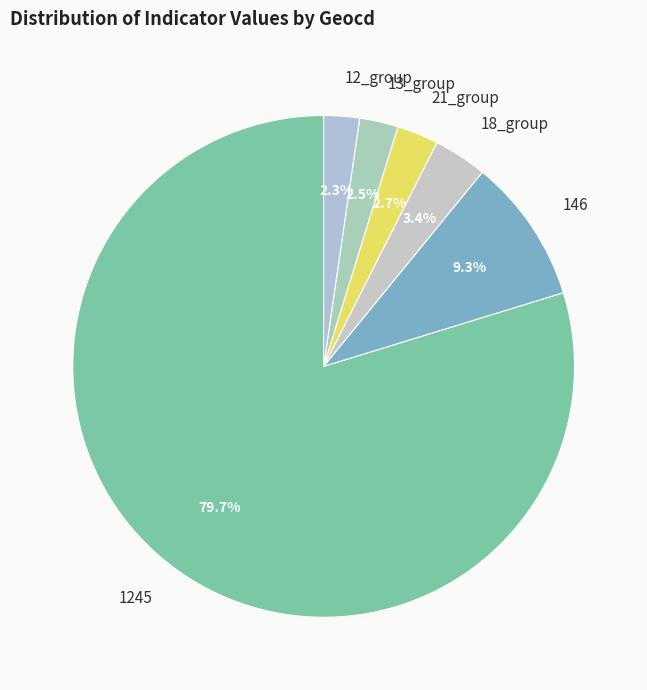

What is the largest slice in the pie chart?

1245